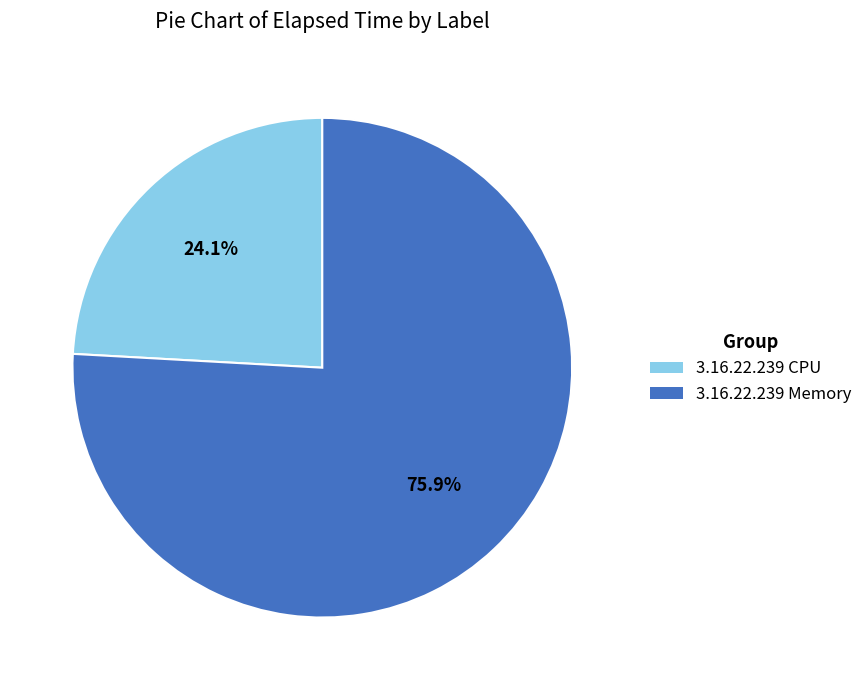

How many slices are in this pie chart?

2